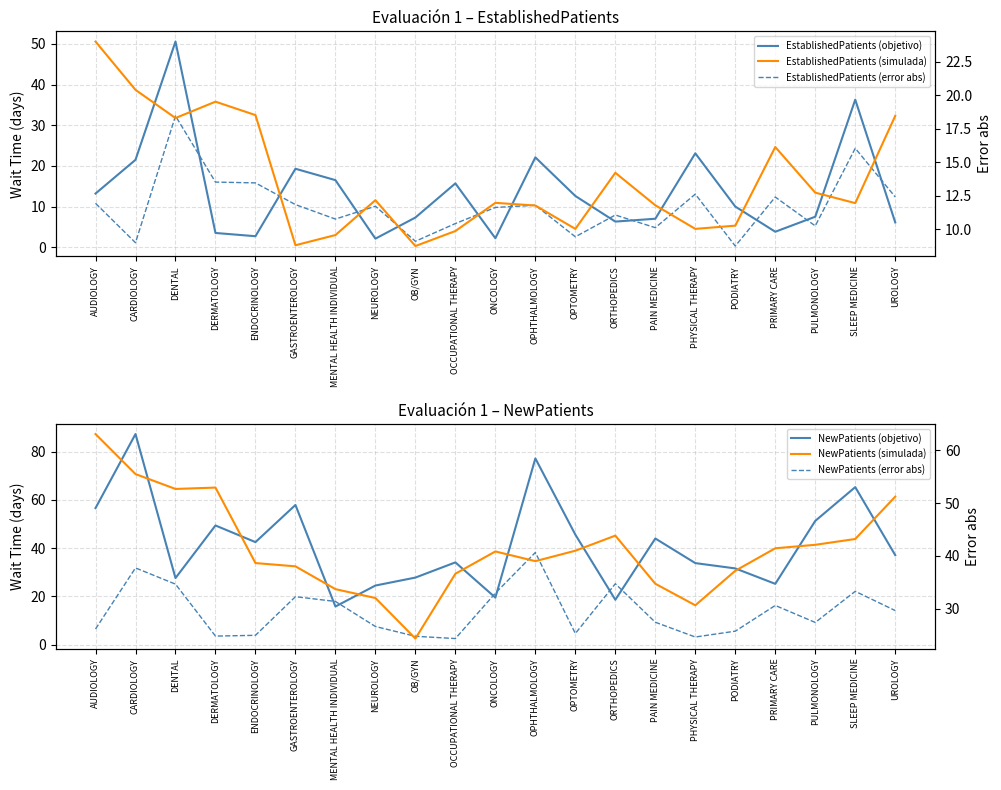

What is the label of the 9th point from the left?

OB/GYN